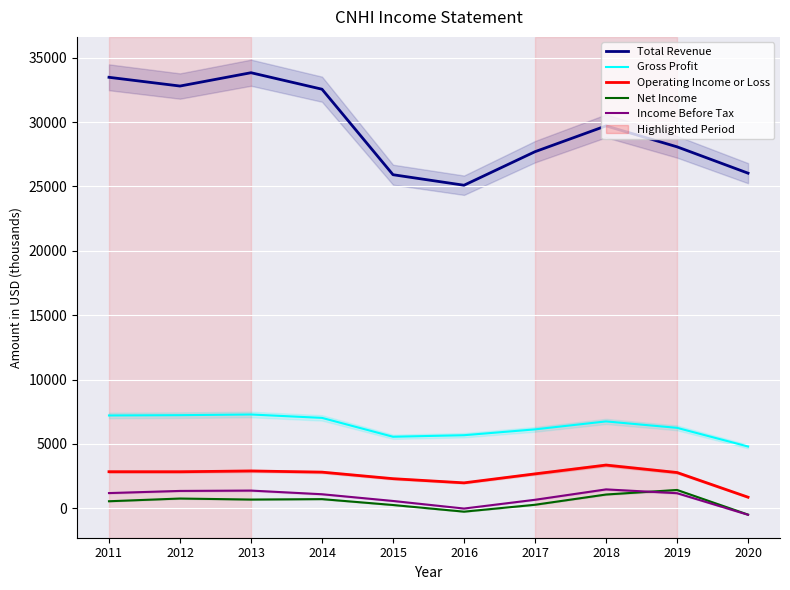

Which series has the largest range (max minus min)?

Total Revenue